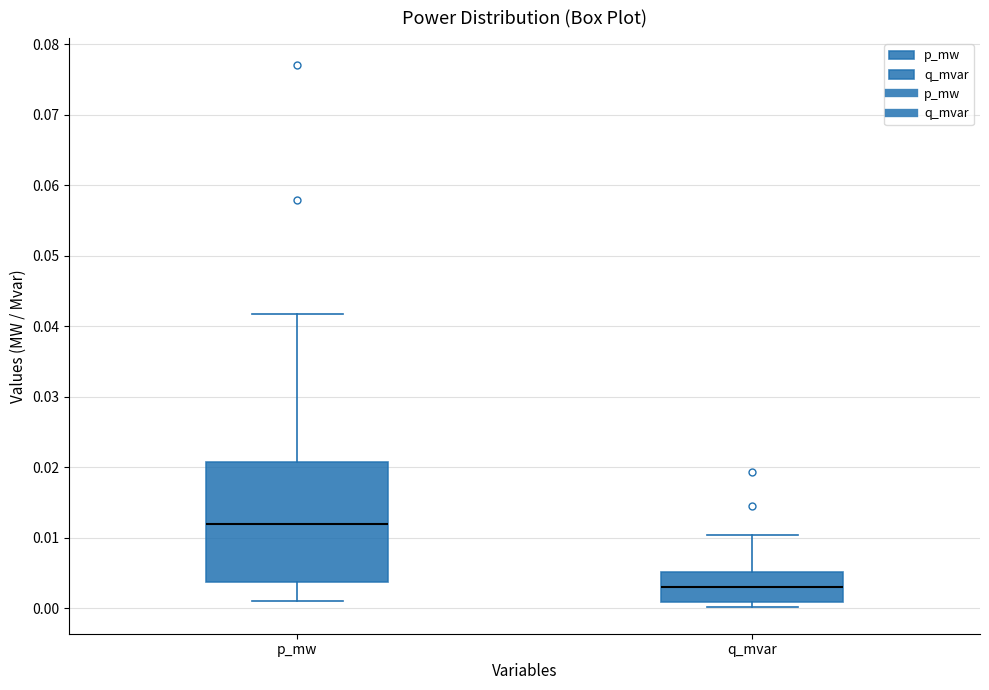

Which box is the tallest, from its lower edge to its upper edge?

p_mw